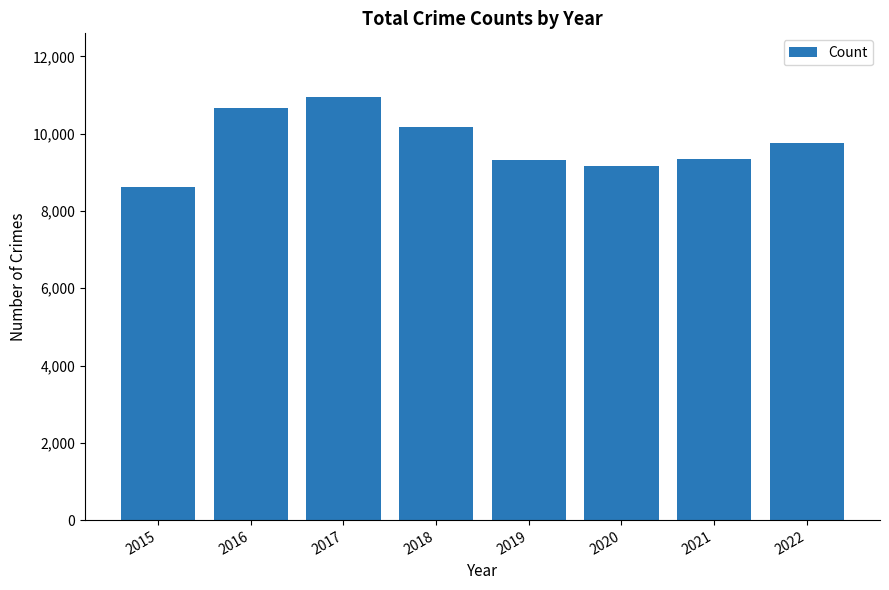

Count the number of categories in the chart.

8